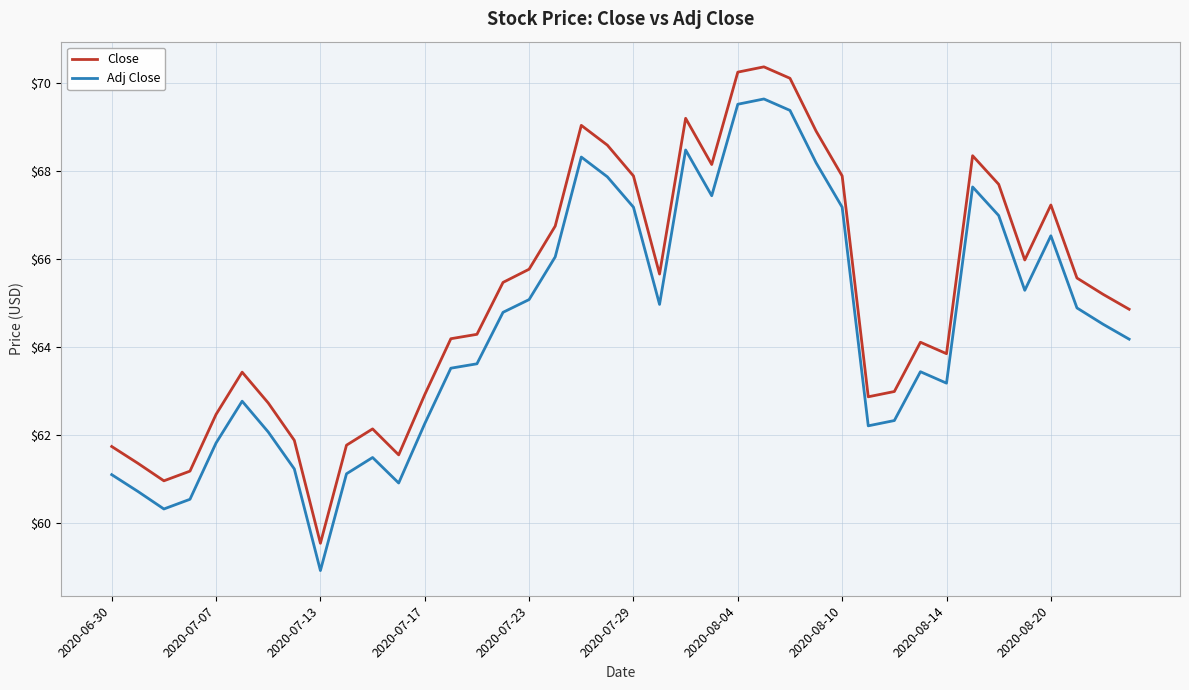

Rank the series by their maximum value, from highest to lowest.

Close, Adj Close